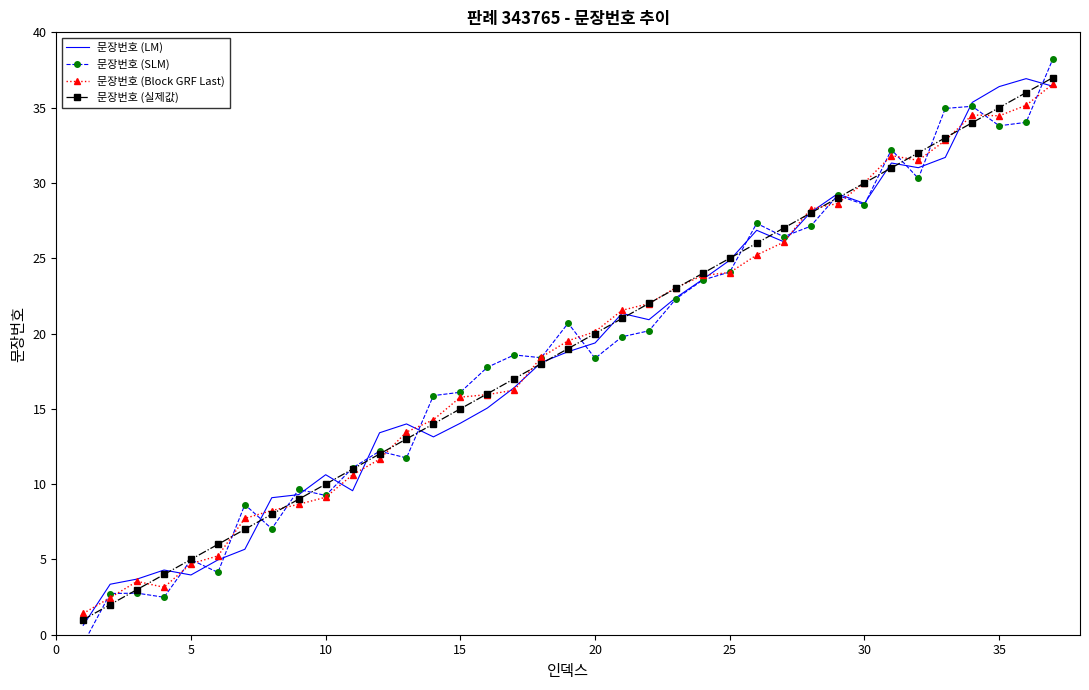

How many values in 문장번호 (SLM) are below zero?

1